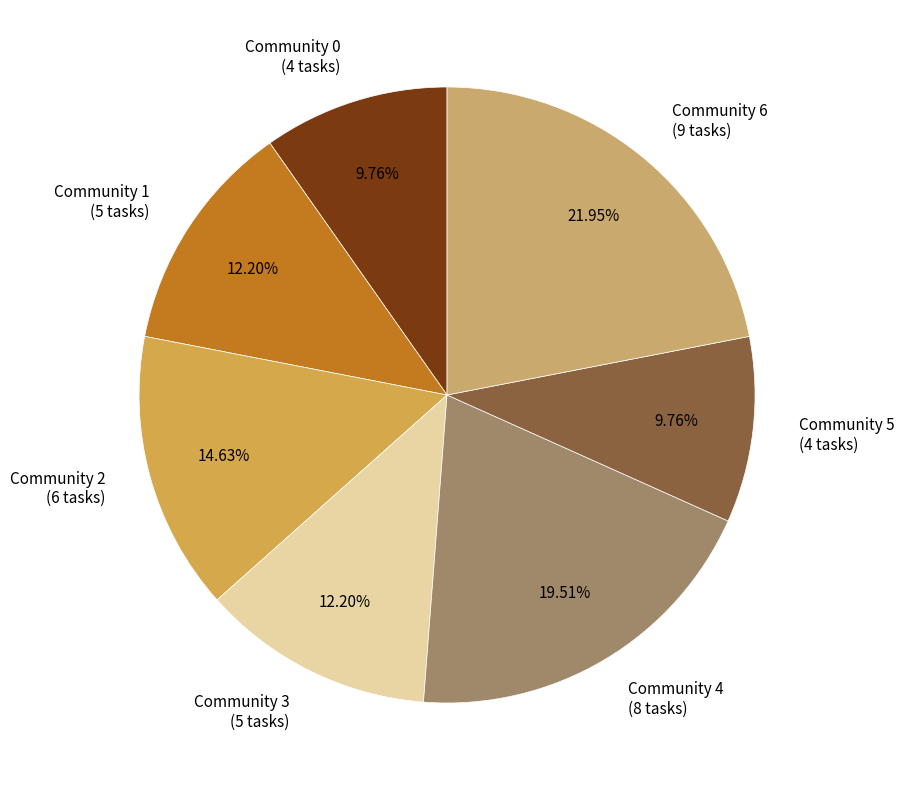

How many slices are in this pie chart?

7